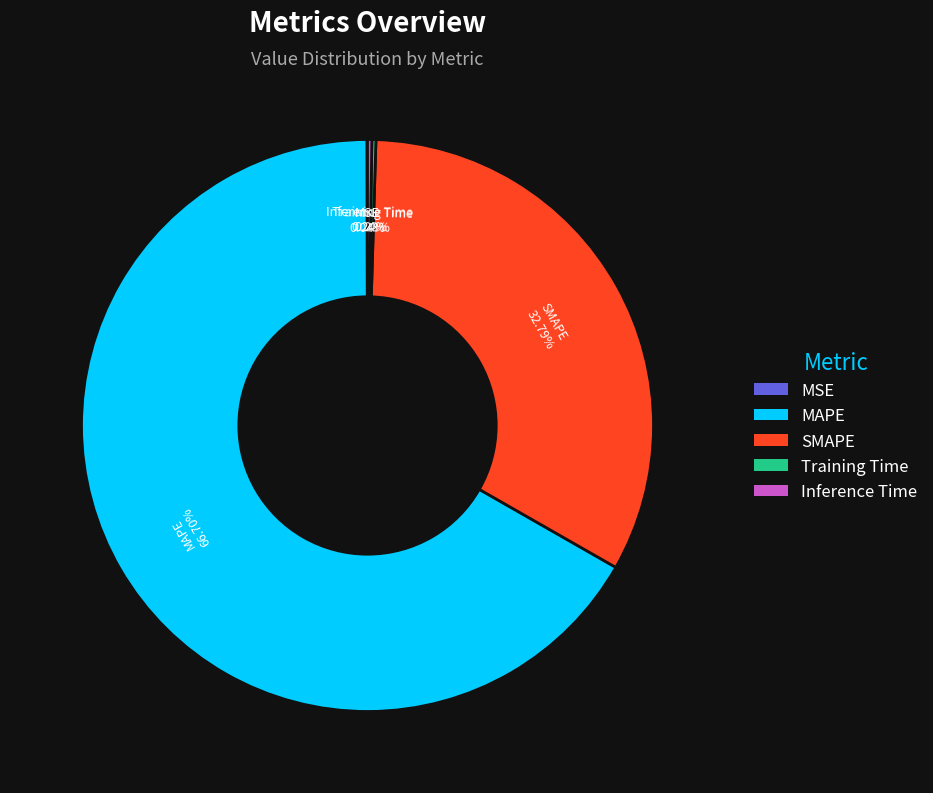

To the nearest percent, what is the average slice percentage?

20%